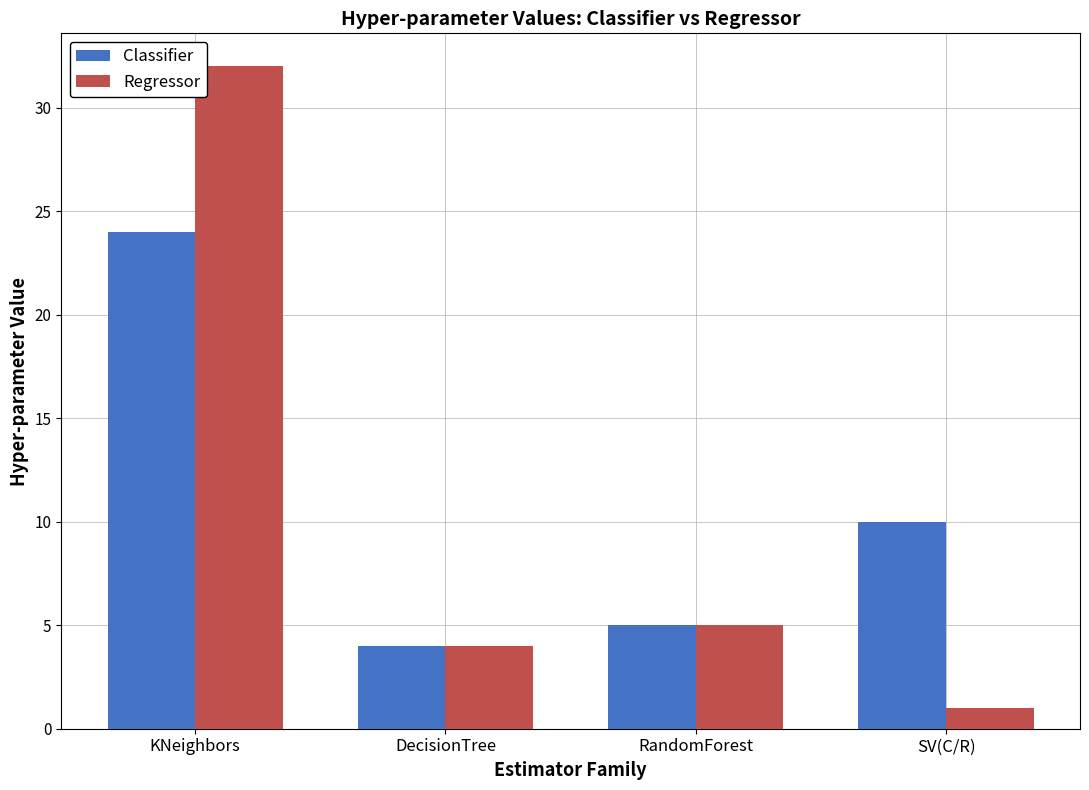

What is the difference between the second highest and second lowest values in the Classifier series?

5